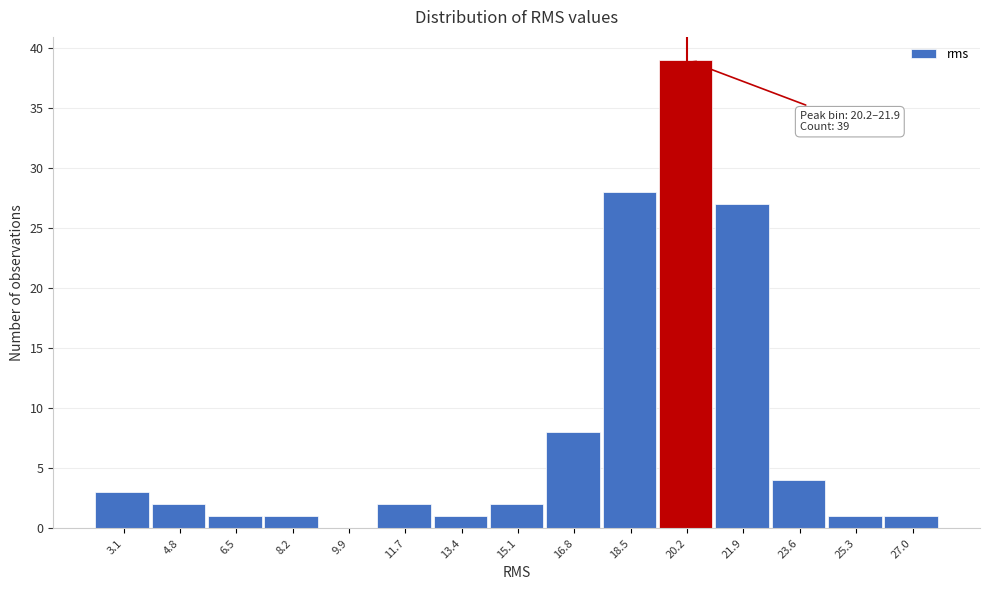

Reading left to right, transcribe all the data shown in this chart.

3.1=3	4.8=2	6.5=1	8.2=1	9.9=0	11.7=2	13.4=1	15.1=2	16.8=8	18.5=28	20.2=39	21.9=27	23.6=4	25.3=1	27.0=1